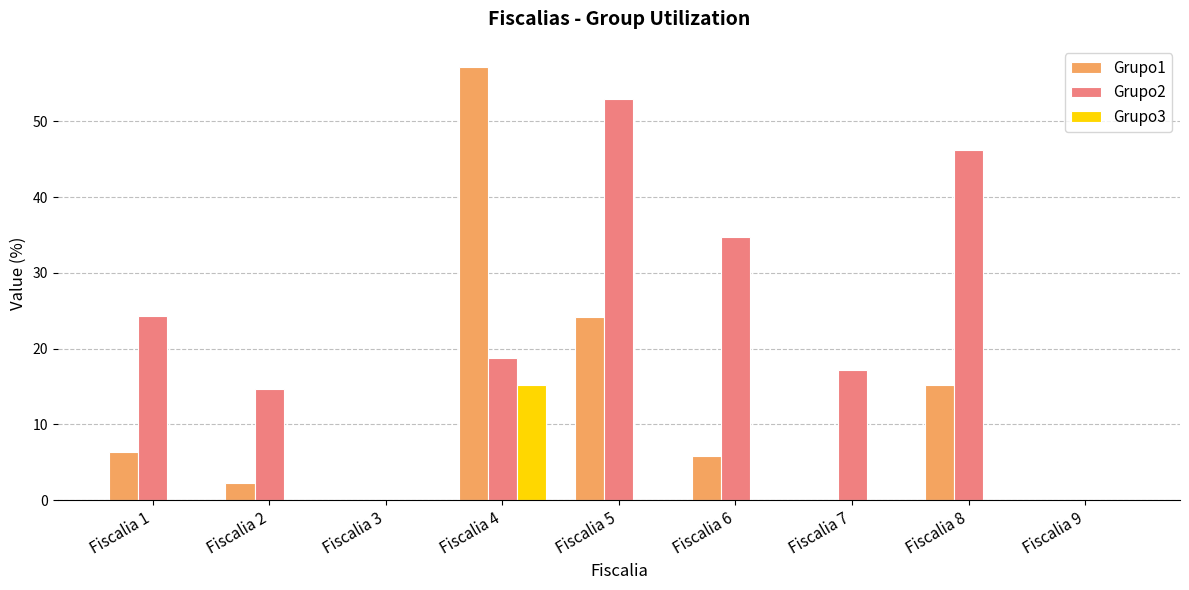

How many values in the Grupo1 series exceed 5?

5